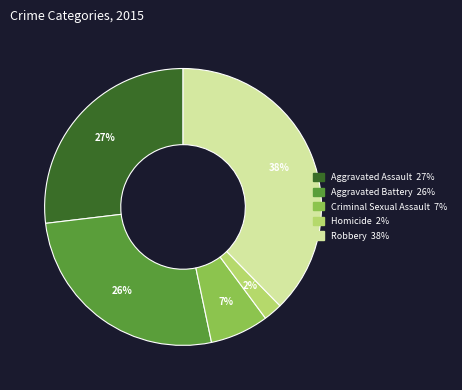

Which category has the biggest portion of the pie?

Robbery